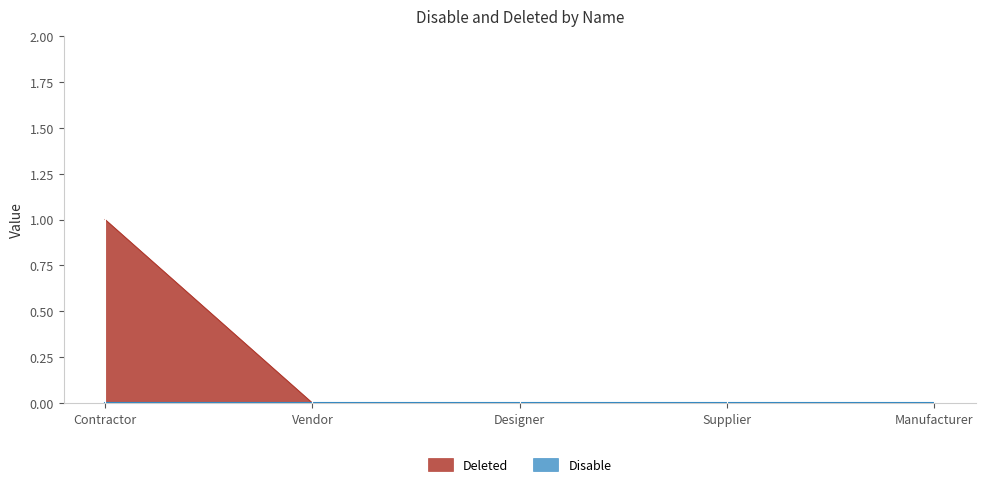

The chart shows a value of 1 at Designer. True or false?

False